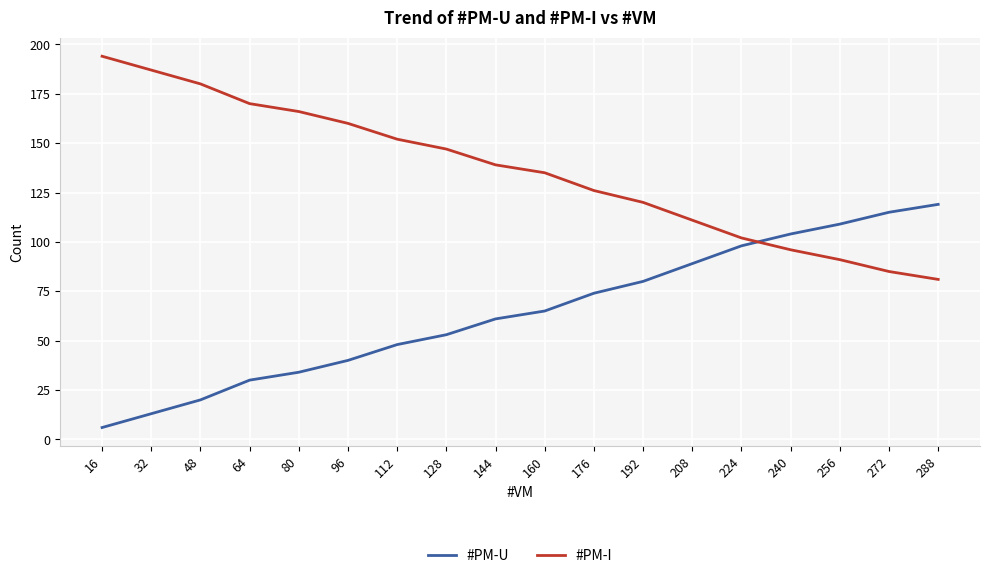

How many values in the #PM-I series are below 139?

9